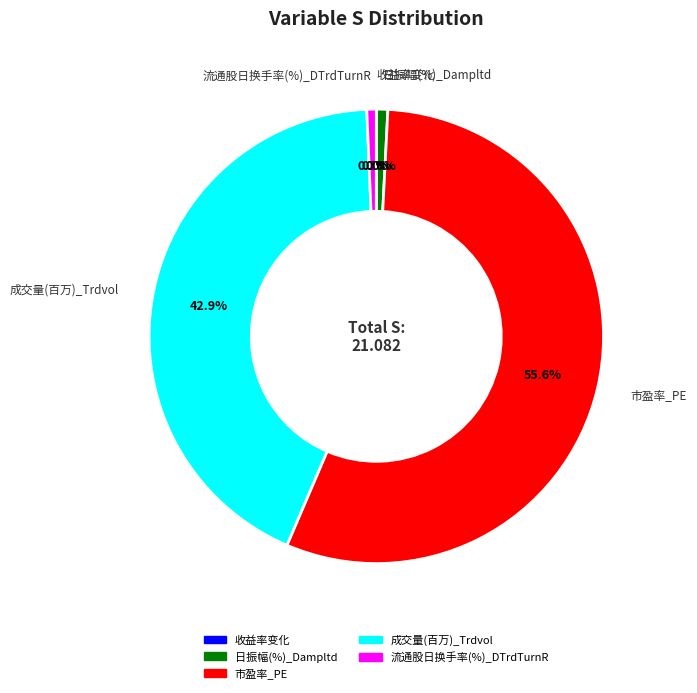

To the nearest percent, what percentage of the pie is 流通股日换手率(%)_DTrdTurnR?

1%